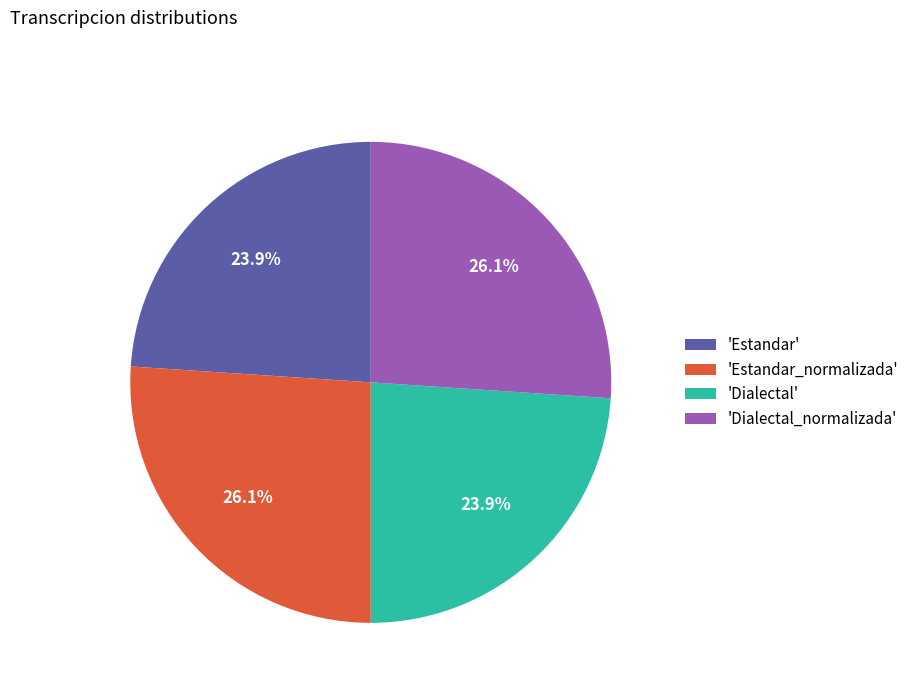

To the nearest percent, what is the difference between the largest and smallest slice percentages?

2%